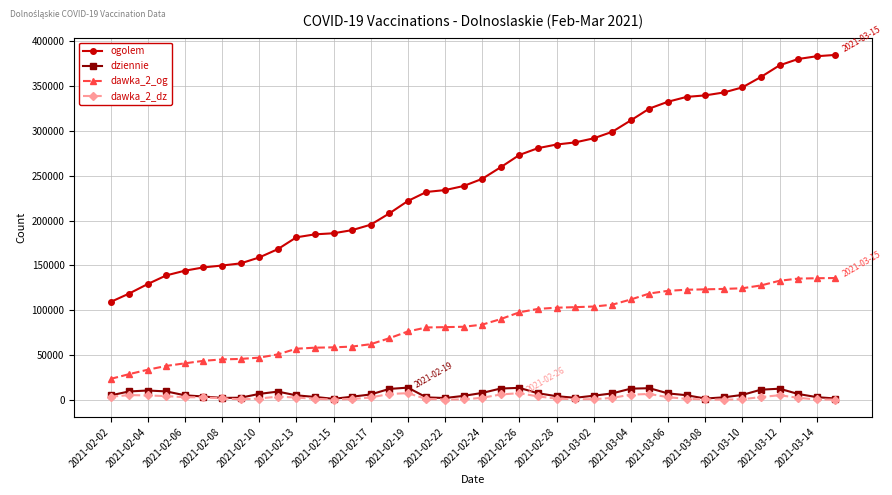

How many lines are shown in the chart?

4